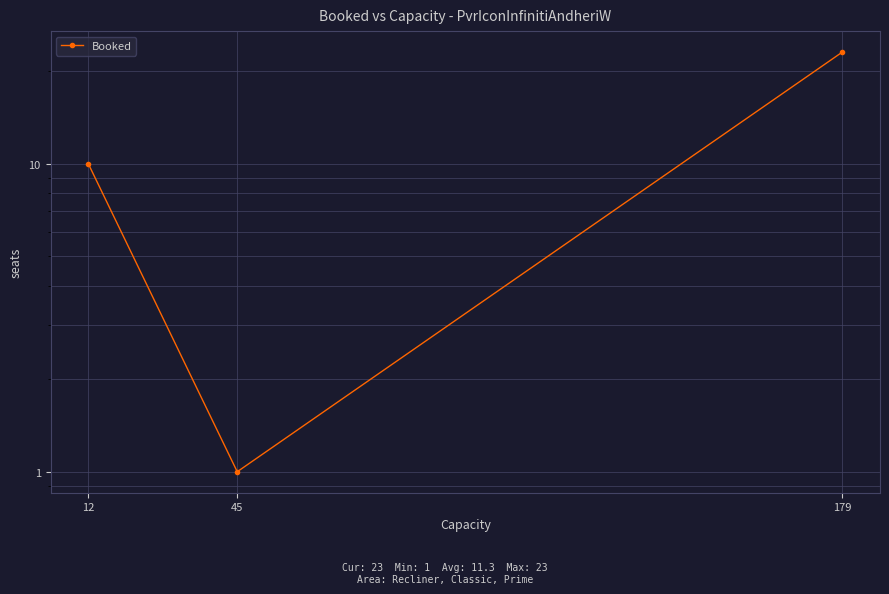

The value at 45 is 1. True or false?

True